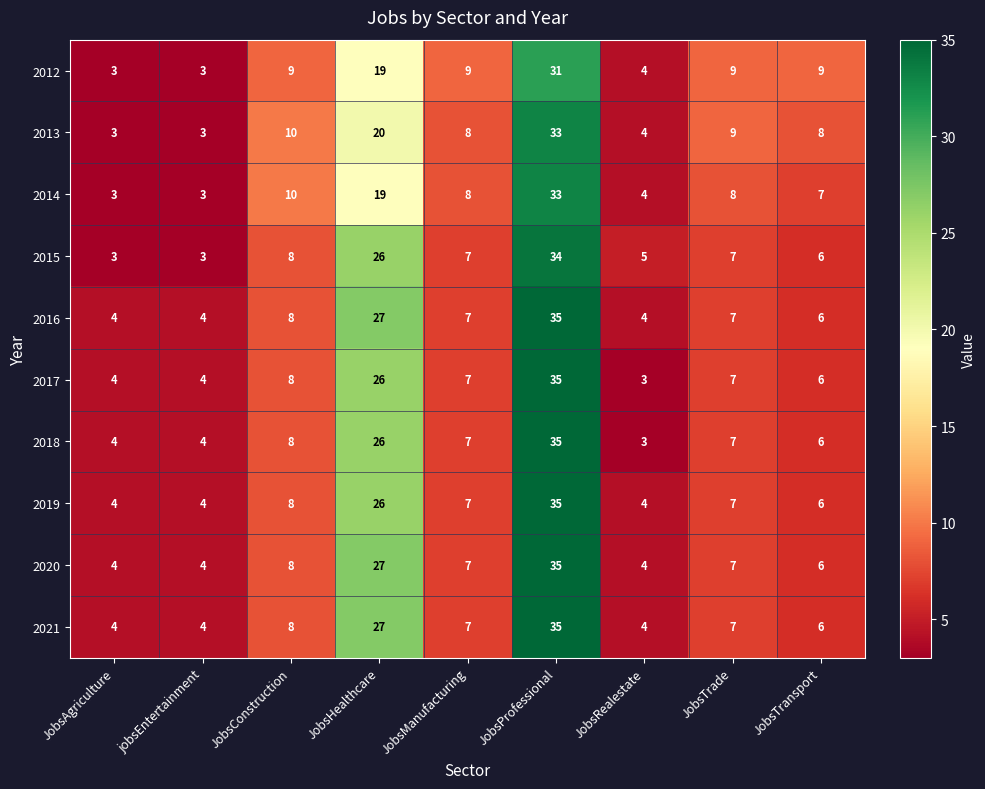

How many series are shown in this chart?

10